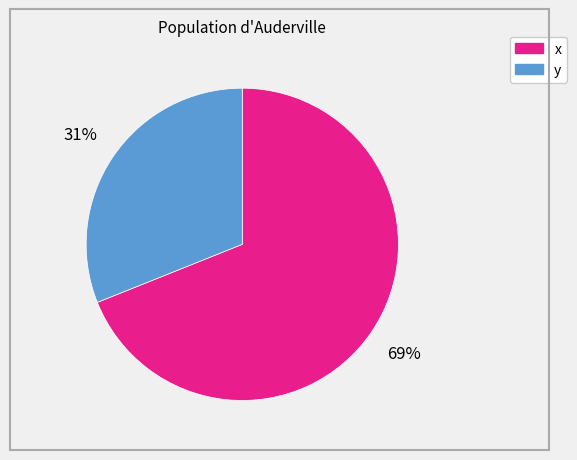

Count the number of slices in the pie.

2